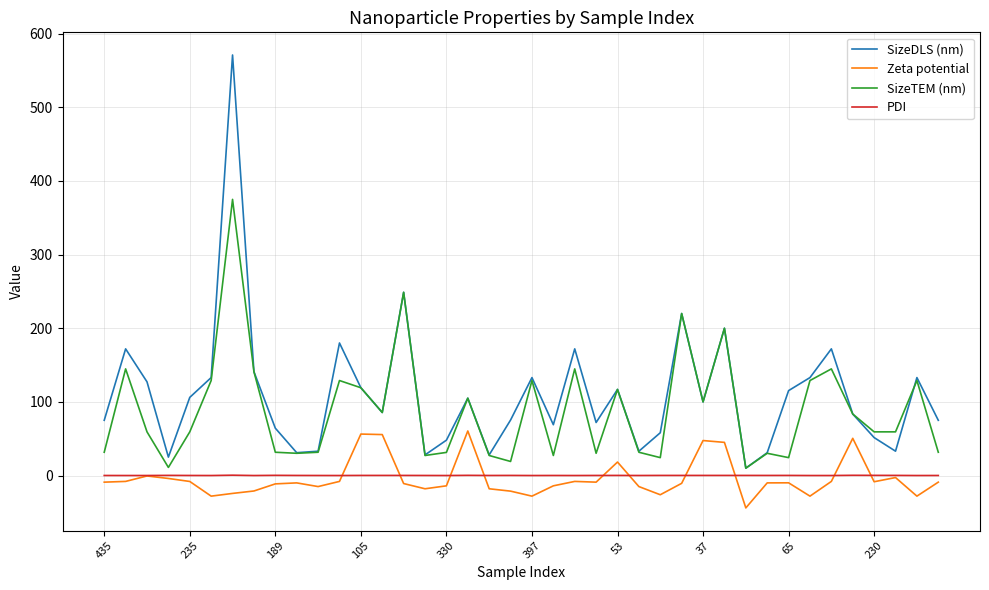

List the series in order of their peak value, lowest first.

PDI, Zeta potential, SizeTEM (nm), SizeDLS (nm)